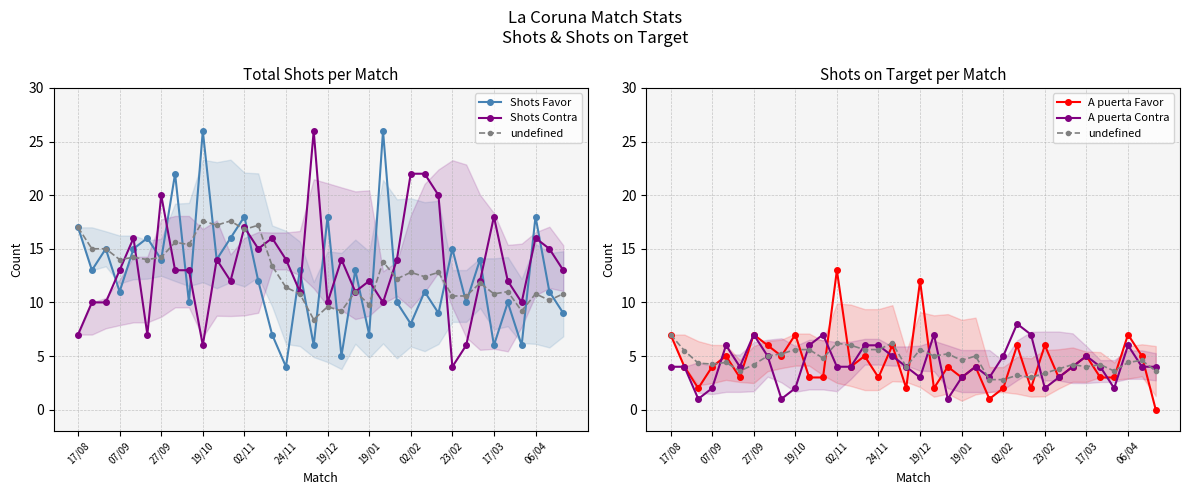

What position from the left is 31?

32